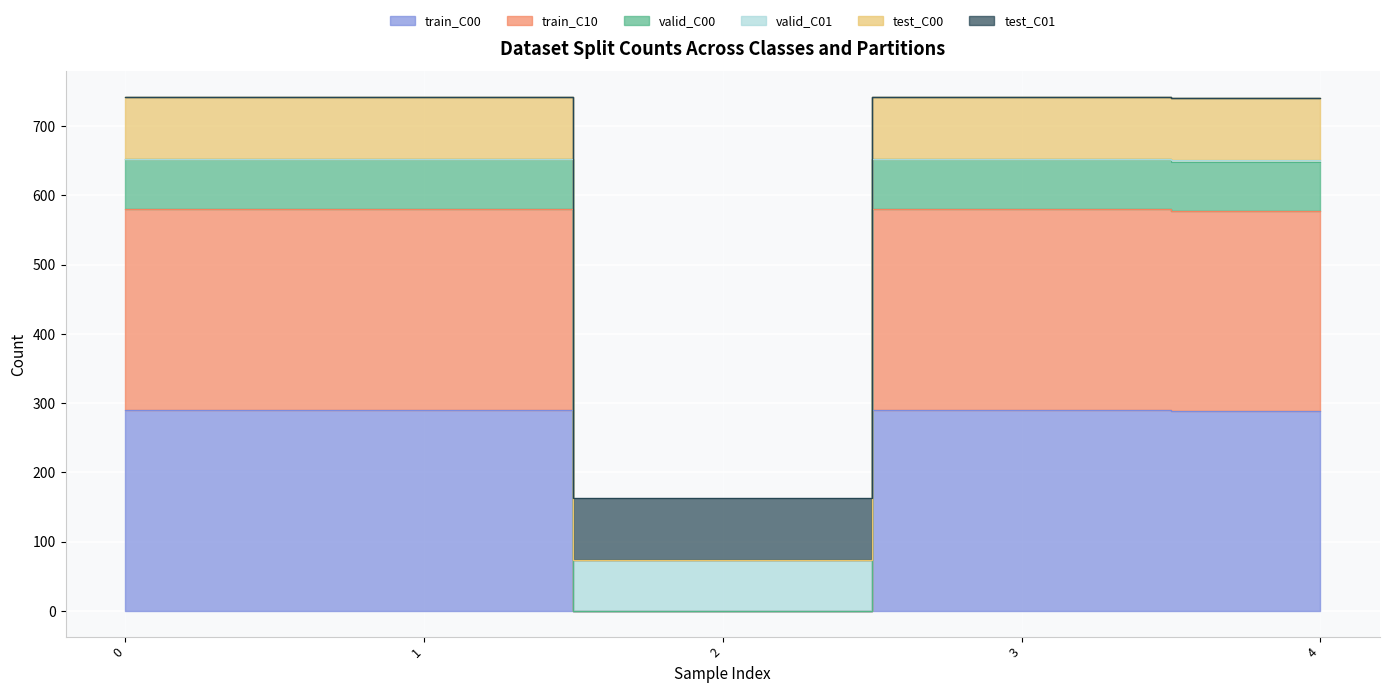

Does the chart display data point markers on the line(s)?

No